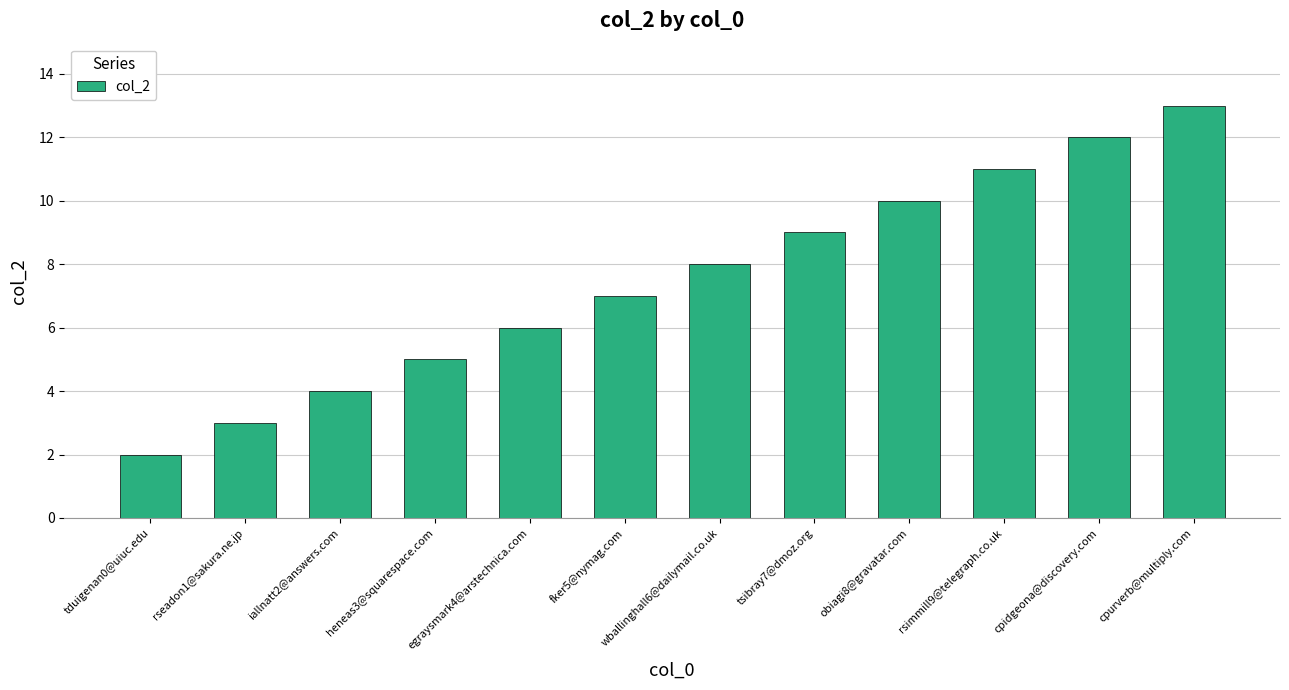

List the labels in order of value, smallest first.

tduigenan0@uiuc.edu, rseadon1@sakura.ne.jp, iallnatt2@answers.com, heneas3@squarespace.com, egraysmark4@arstechnica.com, fker5@nymag.com, wballinghall6@dailymail.co.uk, tsibray7@dmoz.org, obiagi8@gravatar.com, rsimmill9@telegraph.co.uk, cpidgeona@discovery.com, cpurverb@multiply.com